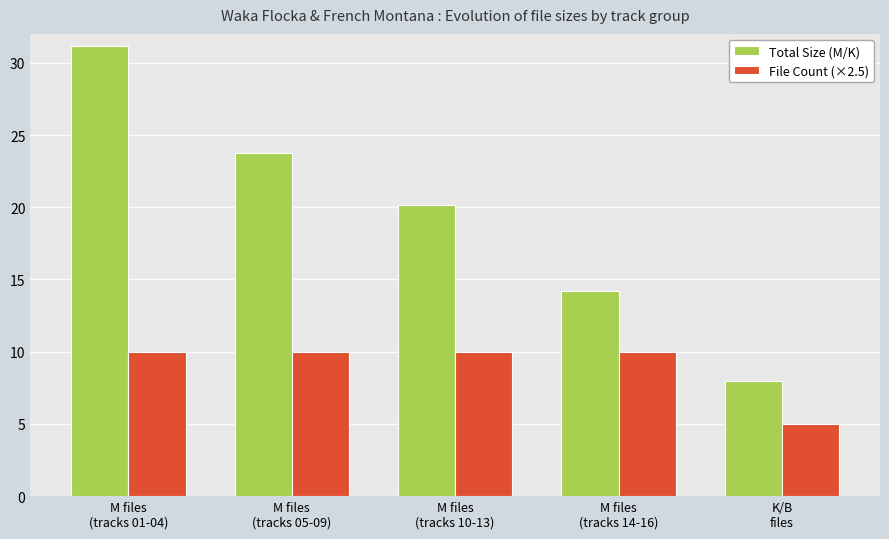

What is the difference between the highest and lowest values at M files
(tracks 14-16)?

4.2